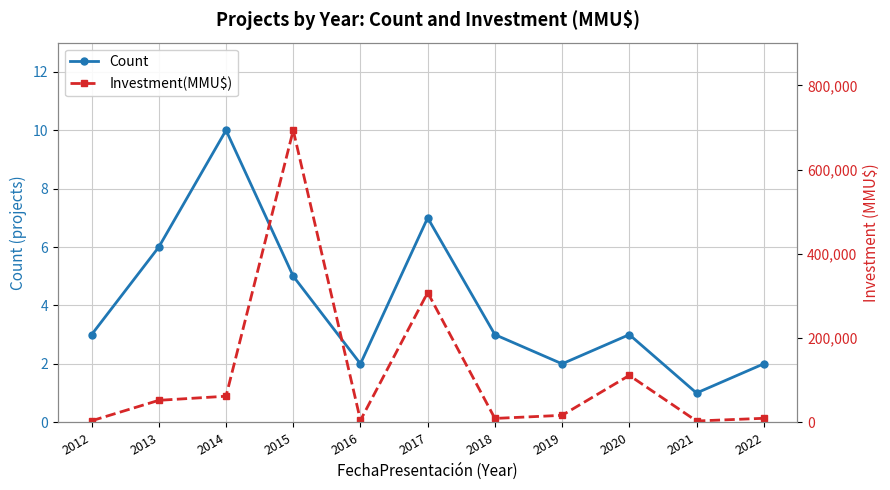

True or false: Investment(MMU$) and Count cross at least once.

False